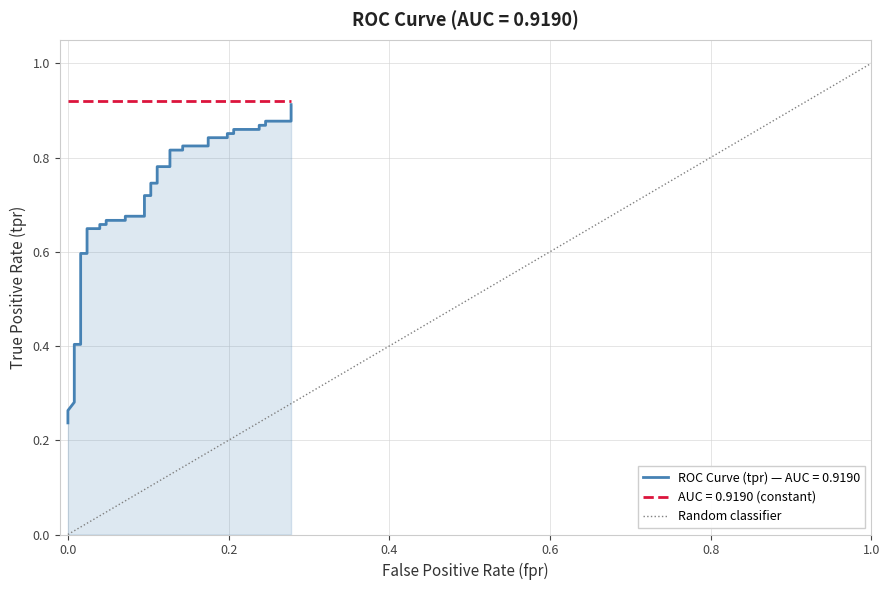

How many categories are shown in the chart?

2